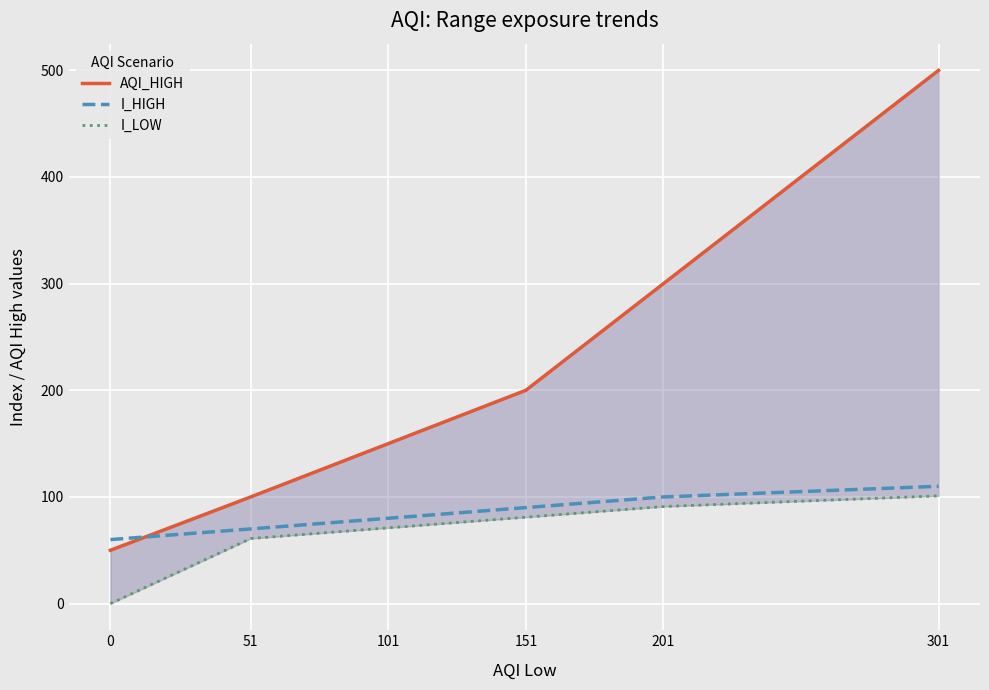

Which series has the widest spread of values?

AQI_HIGH